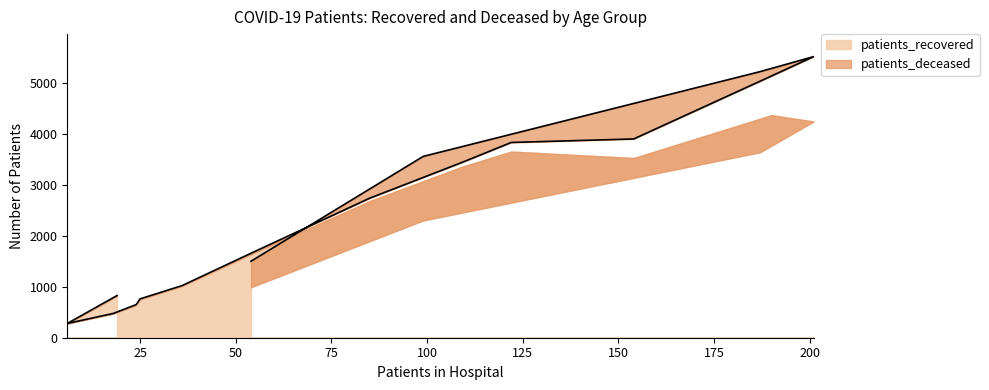

How many categories are shown in the chart?

16